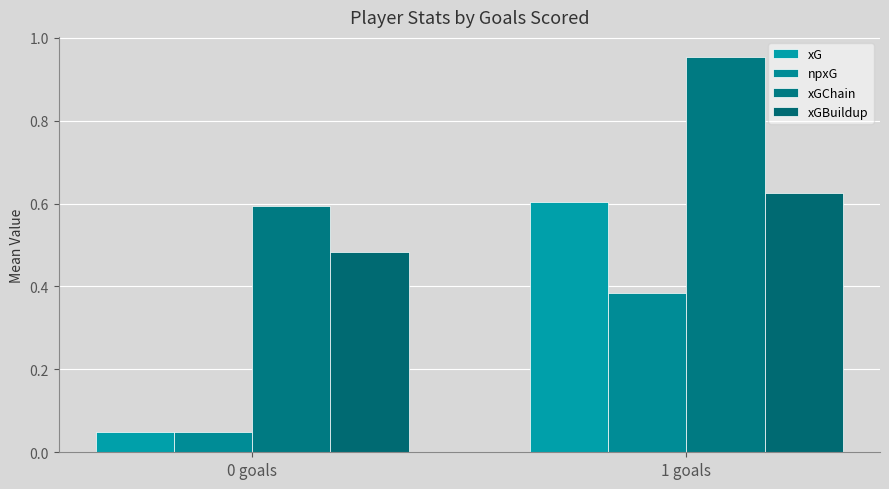

What position from the left is 0 goals?

1